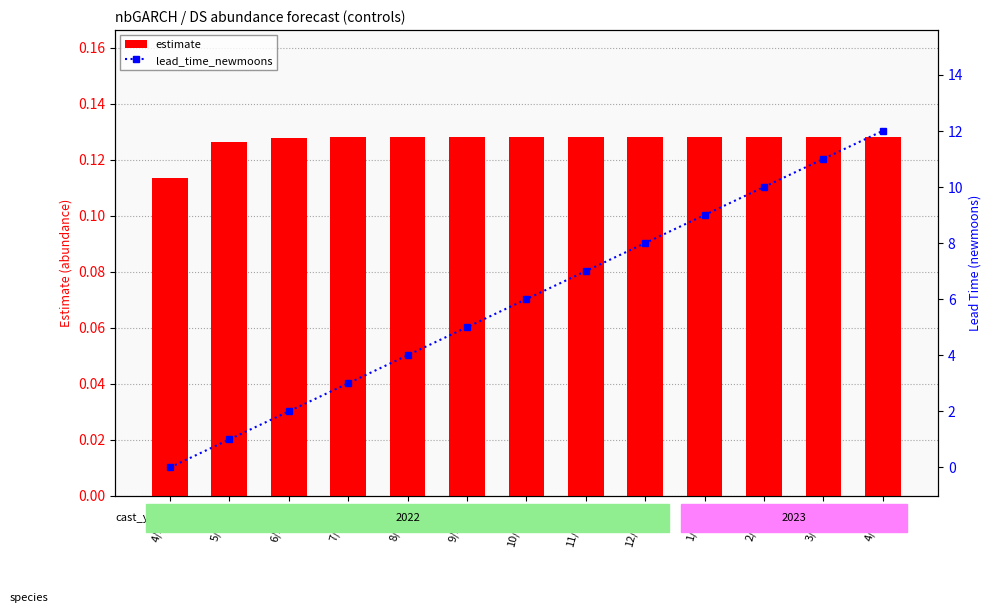

Between 5/2022 and 7/2022, which is larger?

7/2022